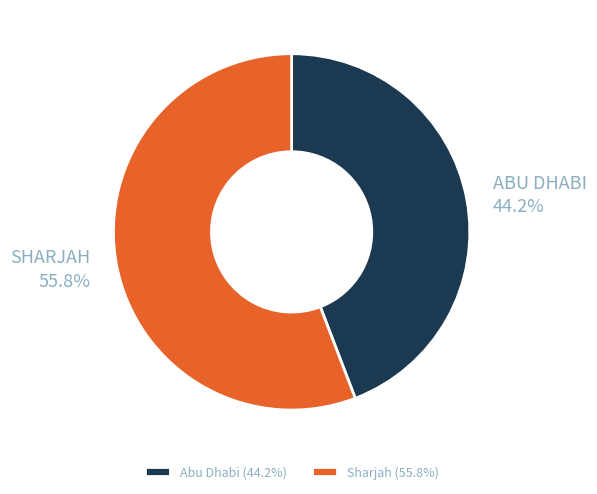

To the nearest percent, what portion does Sharjah represent?

56%